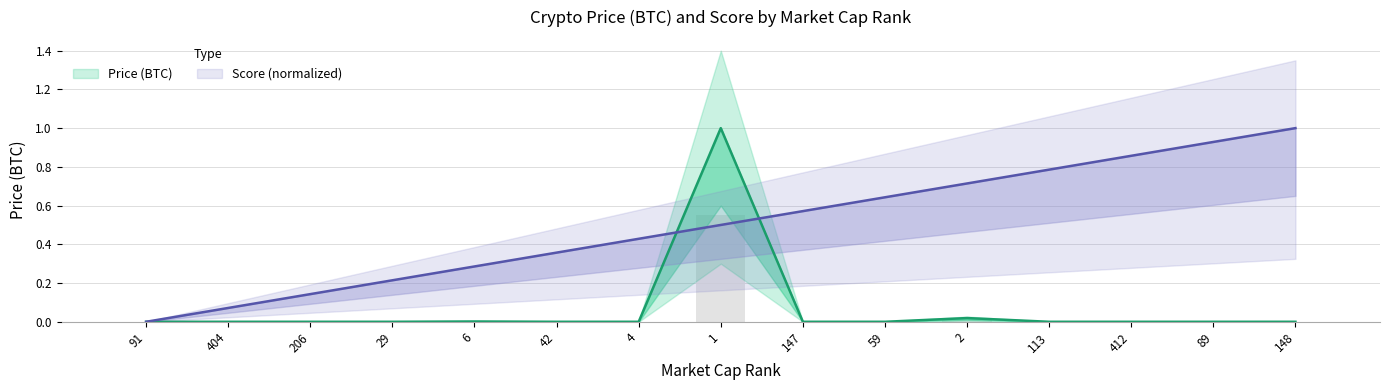

Rank the series by their average value, from lowest to highest.

Price (BTC), Score